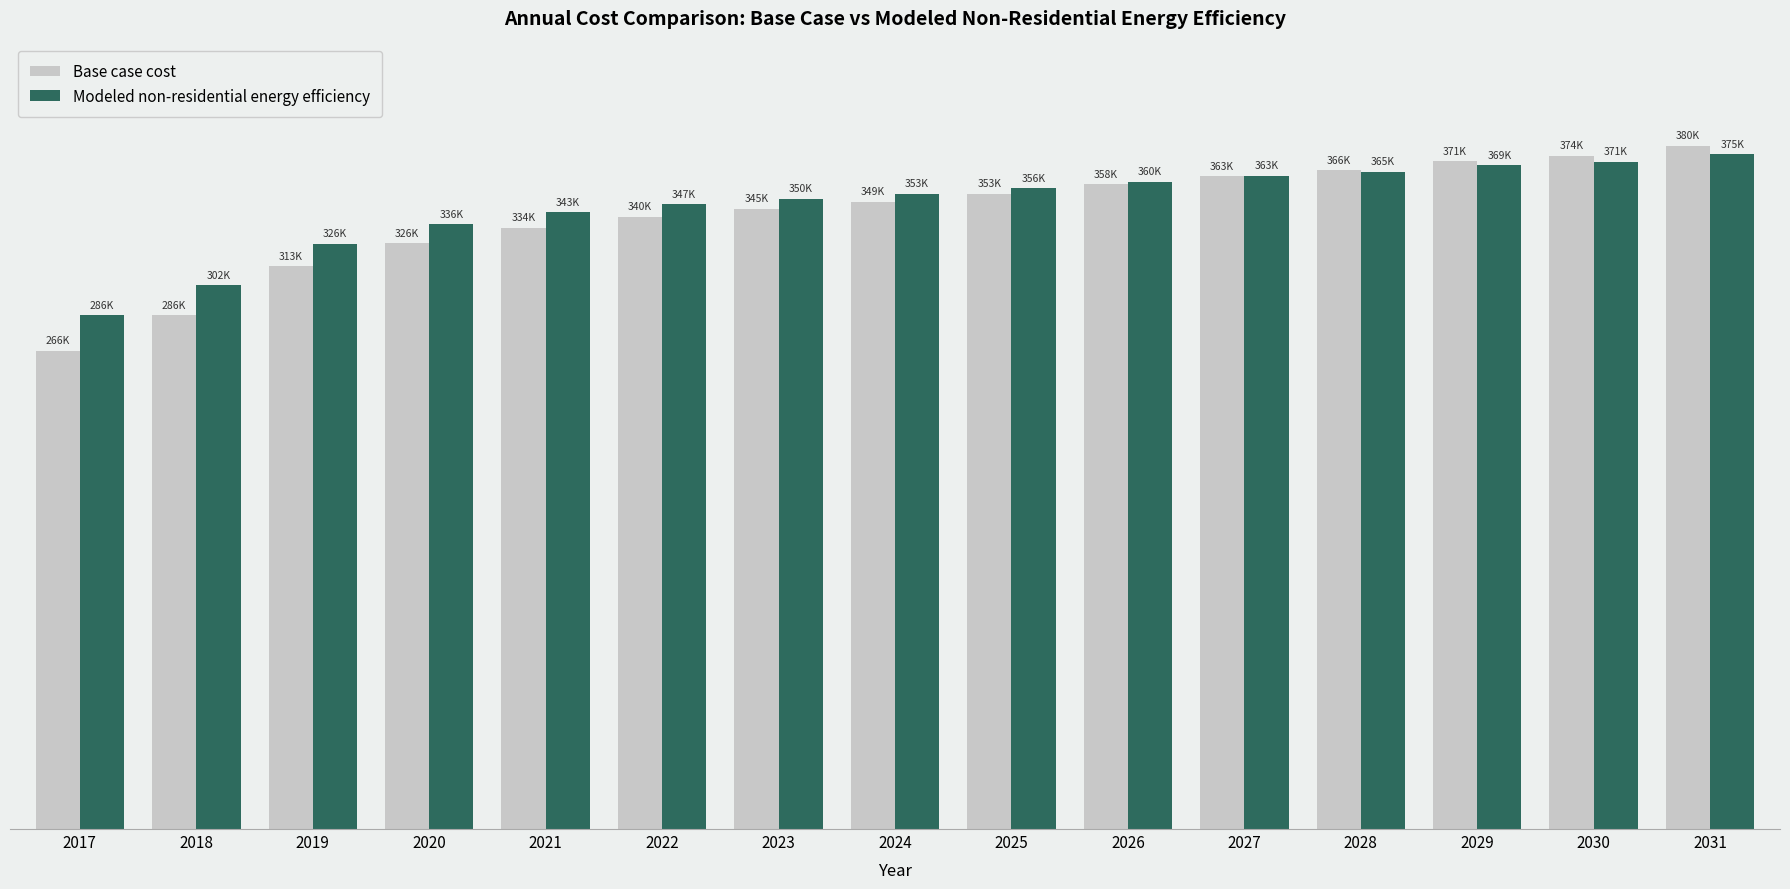

Reading left to right, extract all data points from this chart.

Base case cost: 266002.0	285713.7	312747.0	325700.4	334148.3	340343.4	344849.0	348791.3	353296.9	358365.6	362871.1	366250.3	371319.0	374135.0	379766.9
Modeled non-residential energy efficiency: 285551.0	302223.8	325506.6	336149.5	342763.5	347374.3	350487.9	353117.0	356274.1	359958.7	363157.3	365362.8	369107.5	370845.0	375134.0